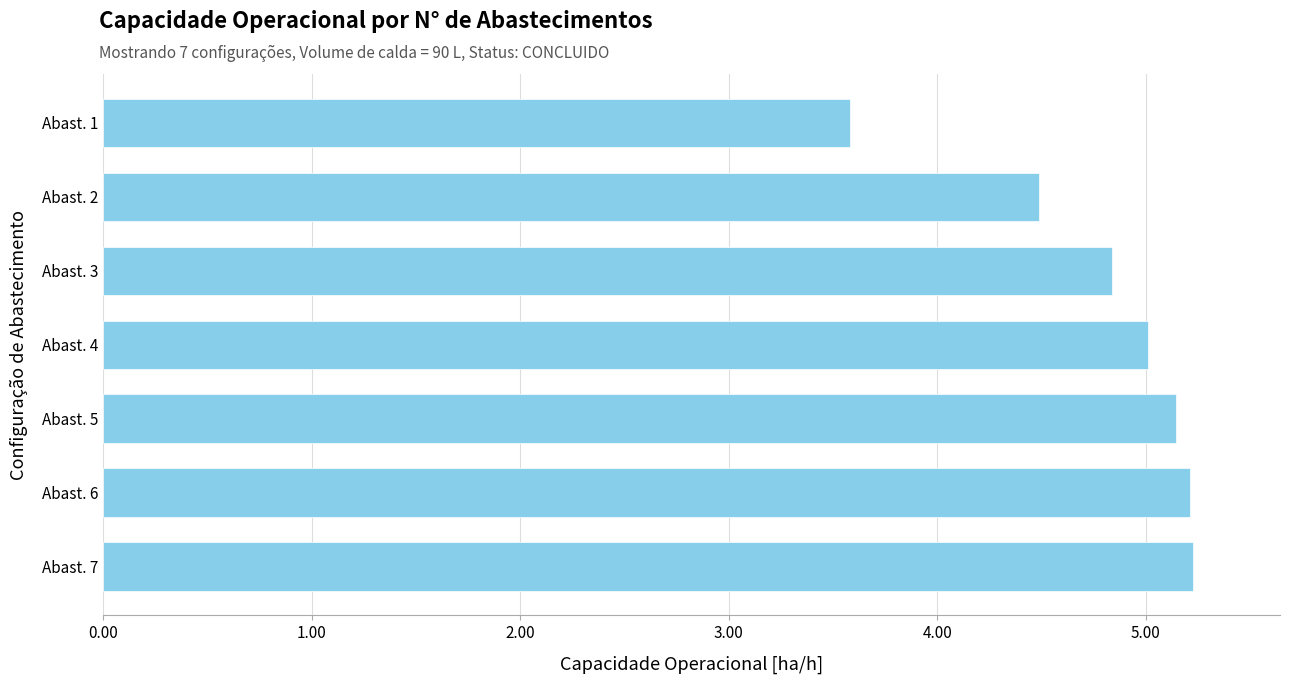

What is the difference between the maximum and minimum values?

1.6